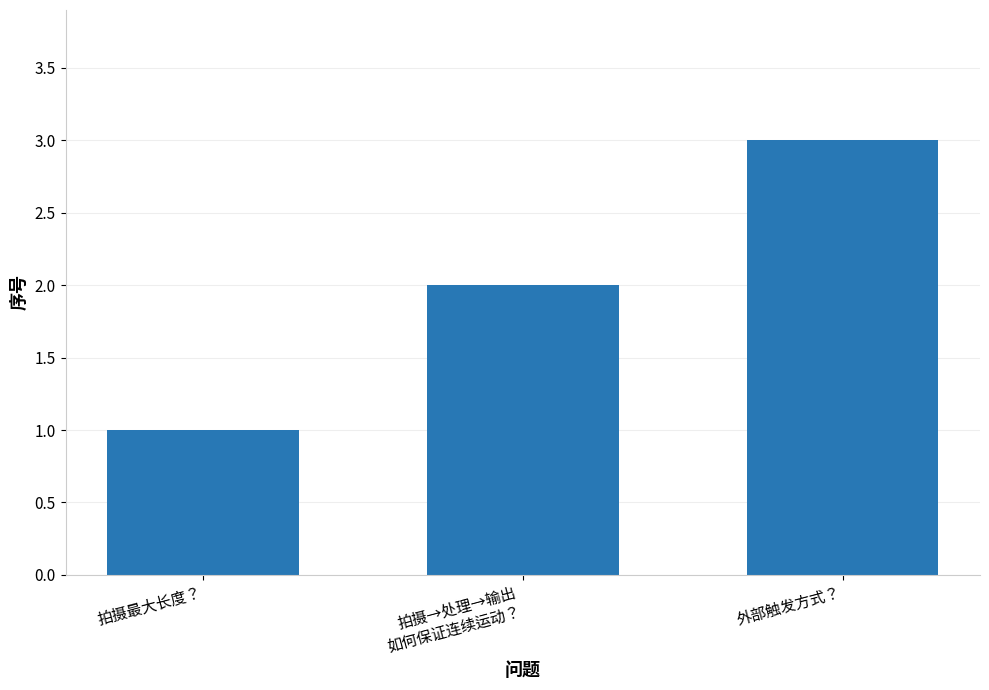

What is the maximum value shown in the chart?

3